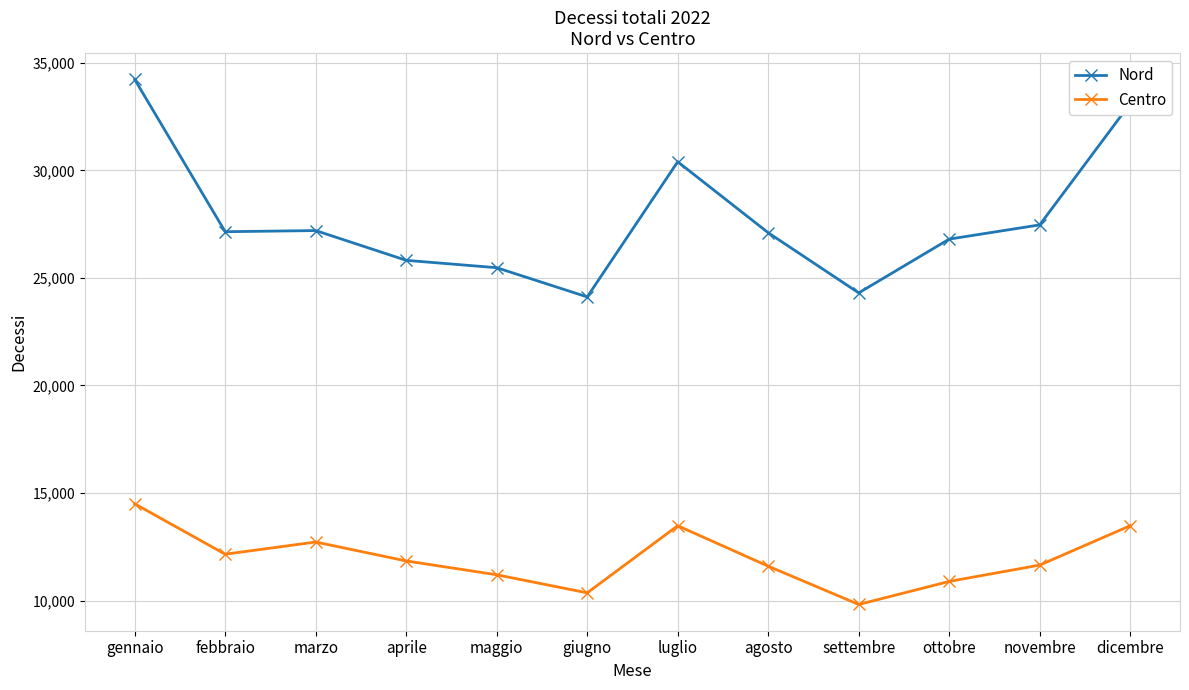

What is the difference between the Nord values at gennaio and ottobre?

7423